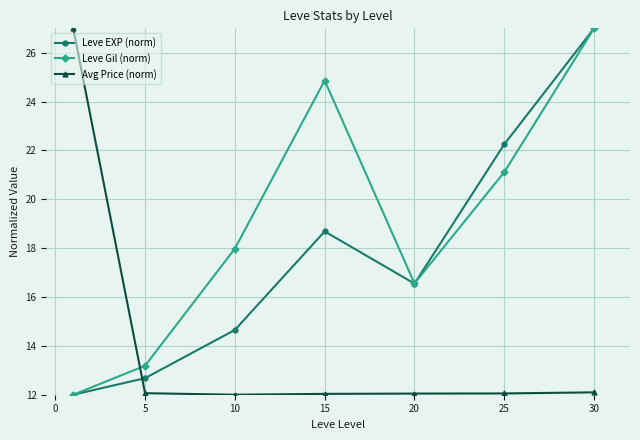

What is the value of the Avg Price (norm) point at the 2nd from the left?

12.1